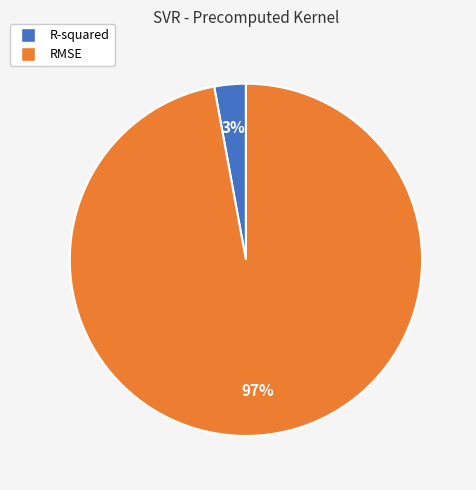

How many slices are in this pie chart?

2